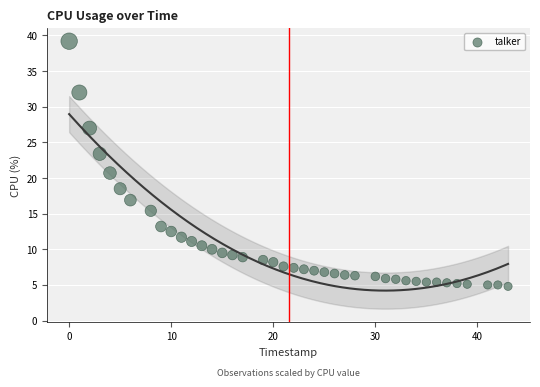

What is the range of X values (max minus min)?

43.0